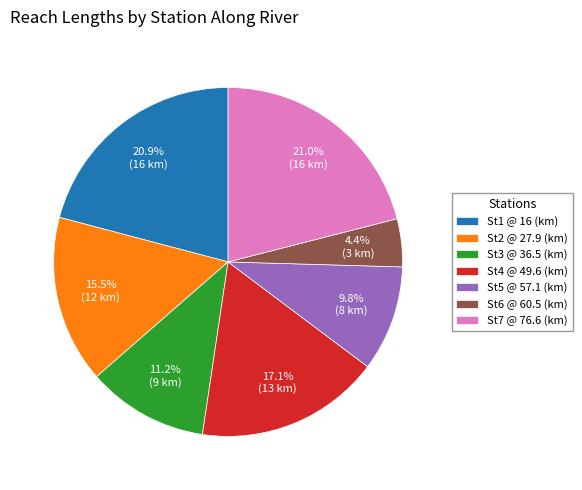

To the nearest percent, what is the difference between the largest and smallest slice percentages?

17%